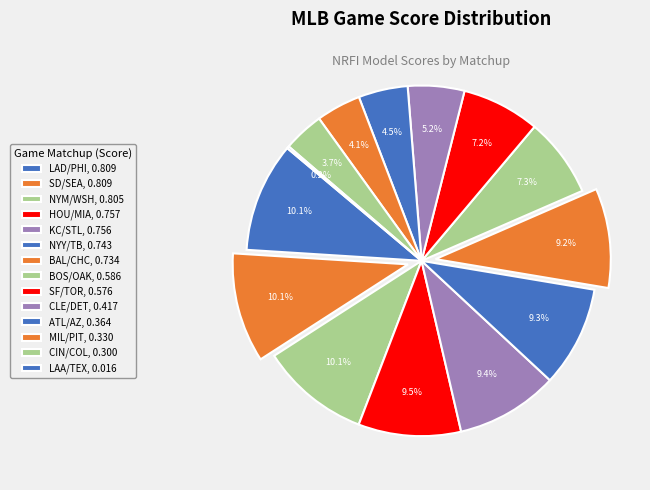

What is the change in value from LAD/PHI to LAA/TEX?

-0.8